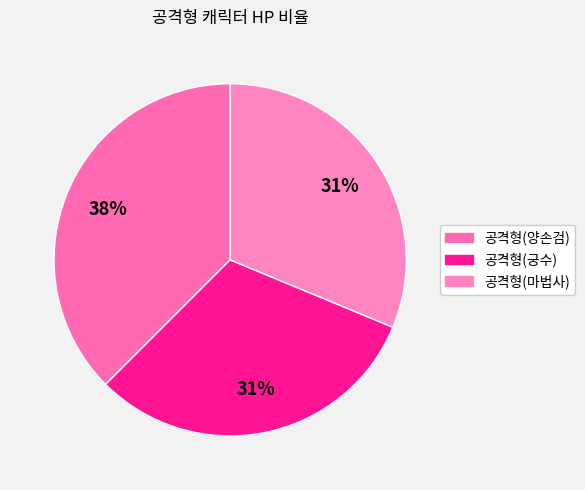

Between 공격형(마법사) and 공격형(양손검), which is larger?

공격형(양손검)